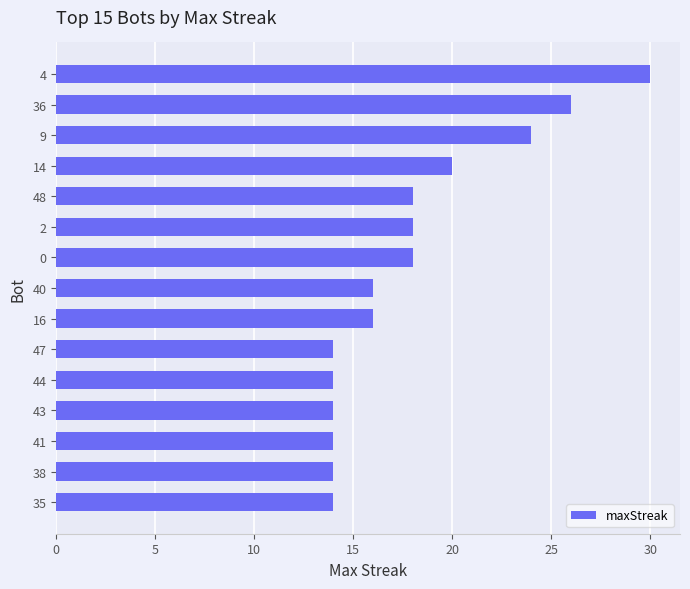

How many bars are there in total?

15